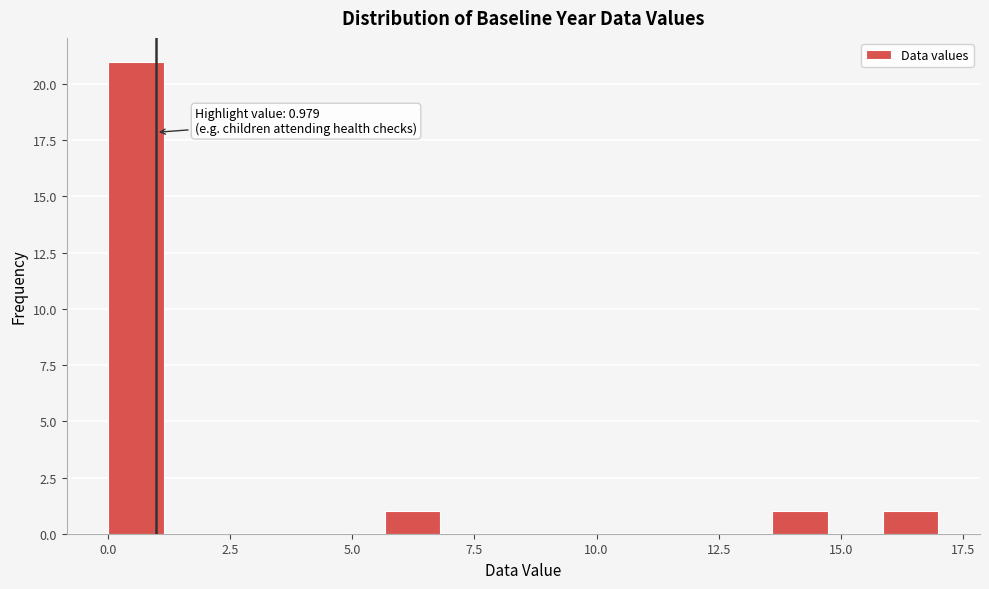

Read against the x-axis, roughly where is the centre of the tallest bar?

0.5